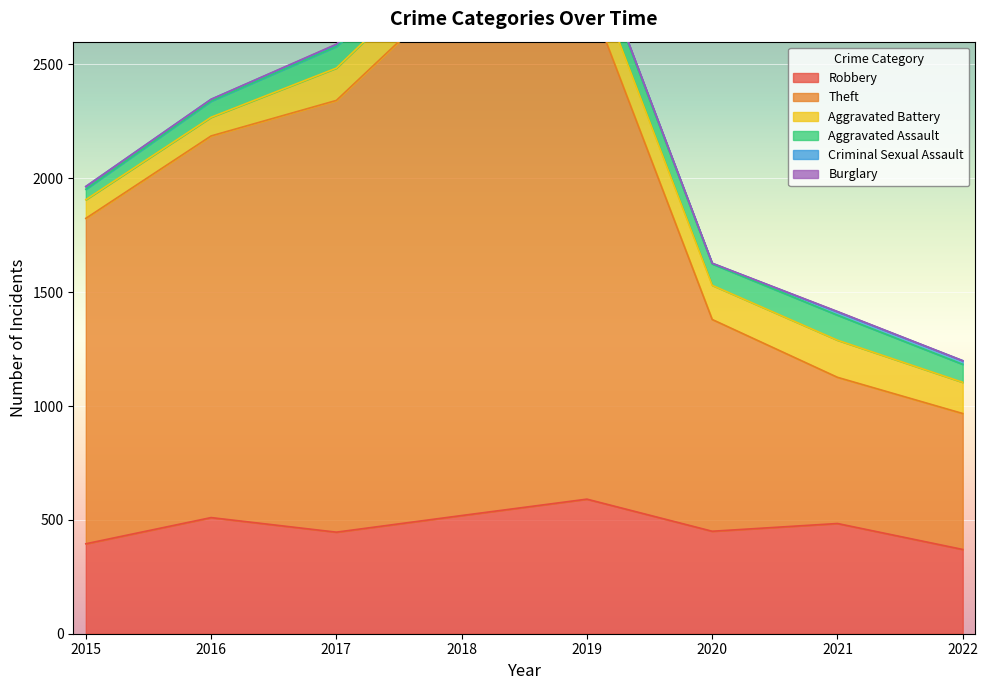

Which series changed the most between 2021 and 2022?

Robbery